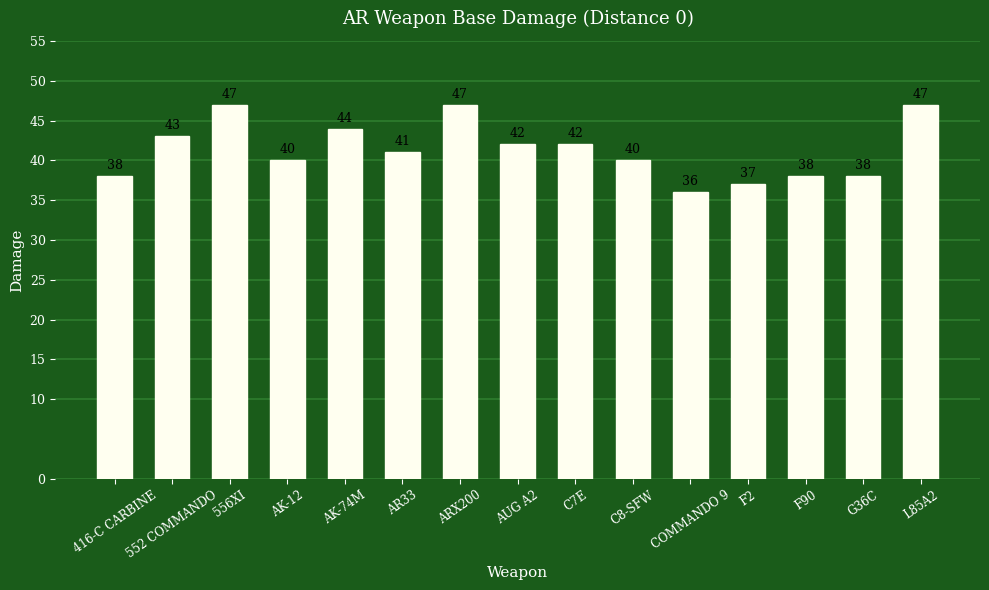

Reading left to right, extract all data points from this chart.

416-C CARBINE=38	552 COMMANDO=43	556XI=47	AK-12=40	AK-74M=44	AR33=41	ARX200=47	AUG A2=42	C7E=42	C8-SFW=40	COMMANDO 9=36	F2=37	F90=38	G36C=38	L85A2=47